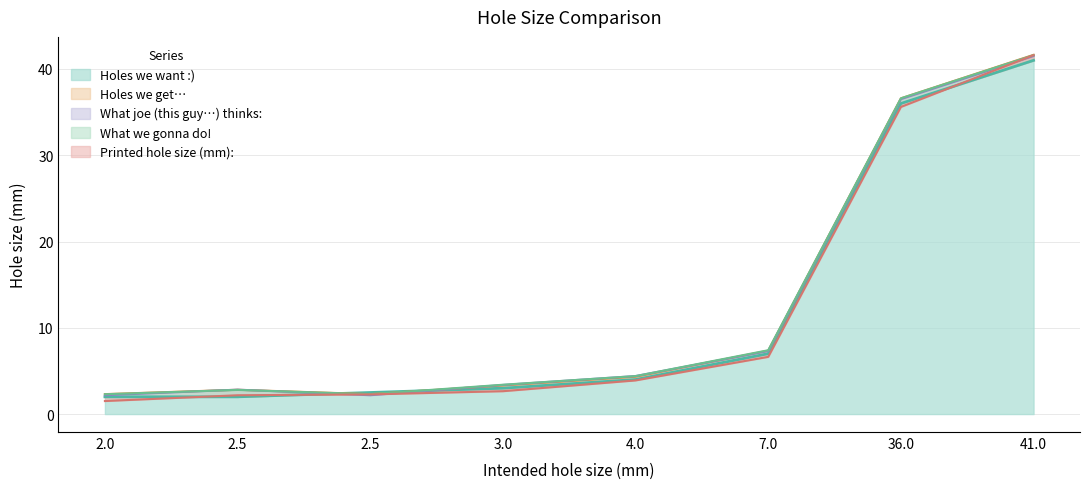

Reading left to right, list all the values displayed in this chart.

Holes we want :): 2.0=2.0	2.5=2.0	2.5=2.5	3.0=3.0	4.0=4.0	7.0=7.0	36.0=36.0	41.0=41.0
Holes we get…: 2.0=2.3	2.5=2.8	2.5=2.3	3.0=3.3	4.0=4.3	7.0=7.4	36.0=36.6	41.0=41.6
What joe (this guy…) thinks:: 2.0=2.2	2.5=2.8	2.5=2.2	3.0=3.4	4.0=4.4	7.0=7.3	36.0=36.5	41.0=41.5
What we gonna do!: 2.0=2.3	2.5=2.8	2.5=2.3	3.0=3.4	4.0=4.4	7.0=7.4	36.0=36.6	41.0=41.6
Printed hole size (mm):: 2.0=1.5	2.5=2.2	2.5=2.3	3.0=2.6	4.0=3.9	7.0=6.6	36.0=35.6	41.0=41.6